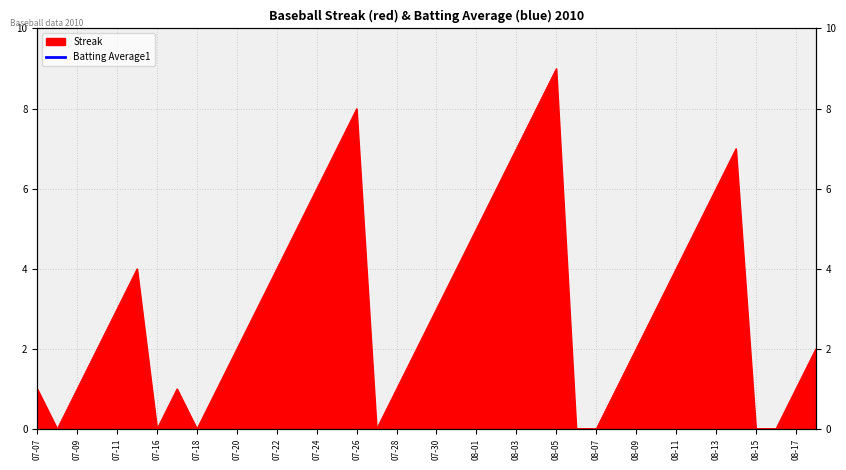

Rank the categories by value from highest to lowest.

2010-08-05, 2010-07-26, 2010-08-04, 2010-07-25, 2010-08-03, 2010-08-14, 2010-07-24, 2010-08-02, 2010-08-13, 2010-07-23, 2010-08-01, 2010-08-12, 2010-07-15, 2010-07-22, 2010-07-31, 2010-08-11, 2010-07-11, 2010-07-21, 2010-07-30, 2010-08-10, 2010-07-10, 2010-07-20, 2010-07-29, 2010-08-09, 2010-08-18, 2010-07-07, 2010-07-09, 2010-07-17, 2010-07-19, 2010-07-28, 2010-08-08, 2010-08-17, 2010-07-08, 2010-07-16, 2010-07-18, 2010-07-27, 2010-08-06, 2010-08-07, 2010-08-15, 2010-08-16